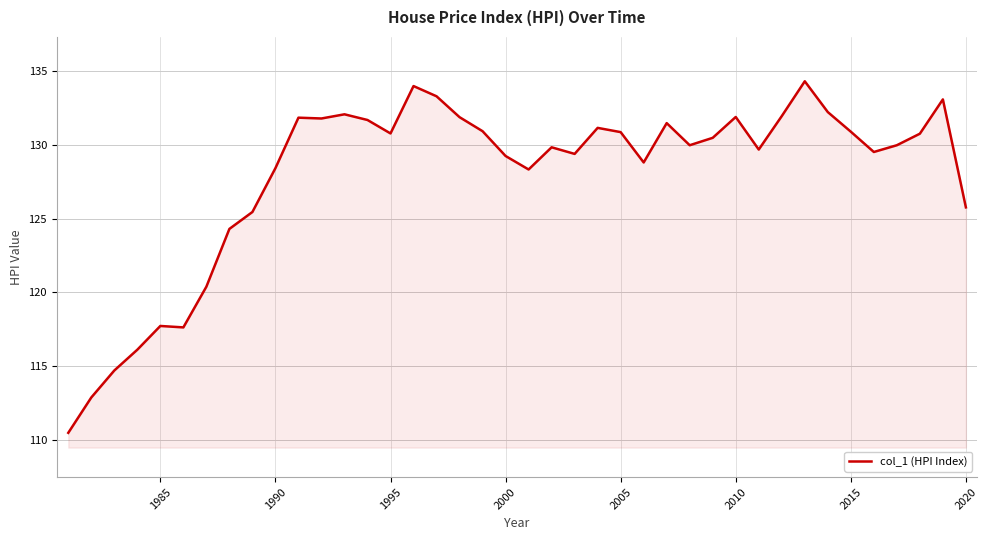

What is the minimum value shown in the chart?

110.5